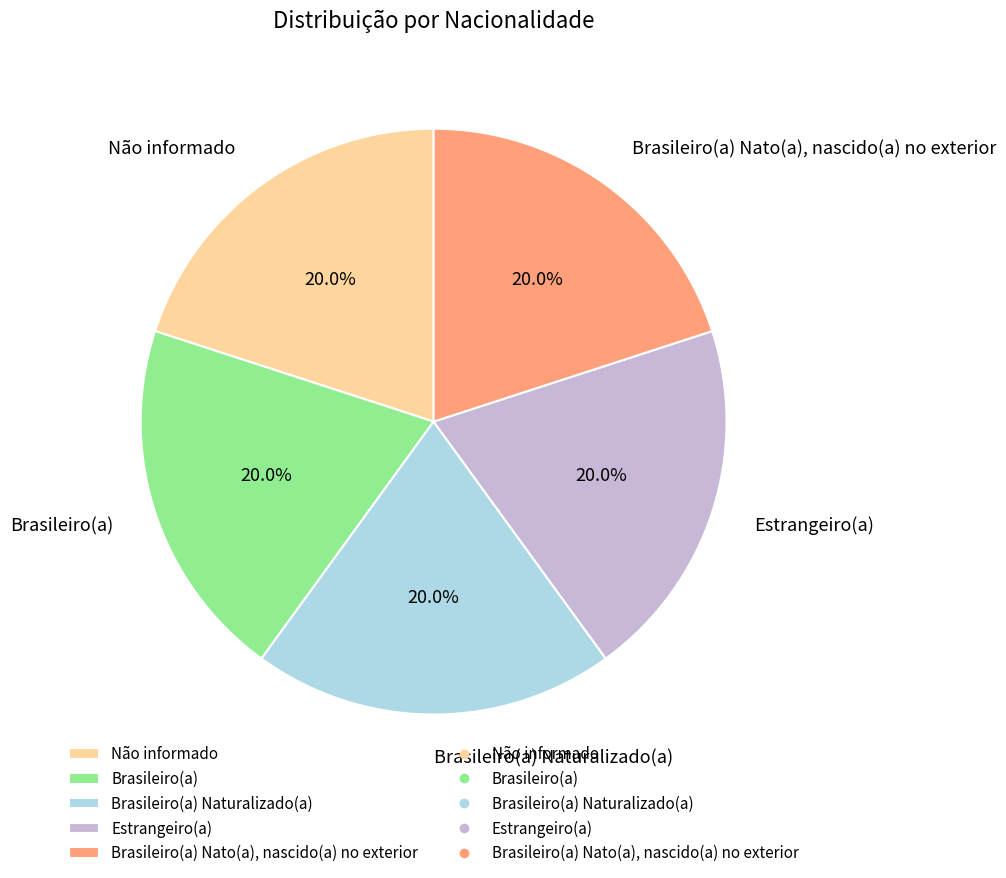

To the nearest percent, what is the difference between the Brasileiro(a) Naturalizado(a) and Não informado slice percentages?

0%